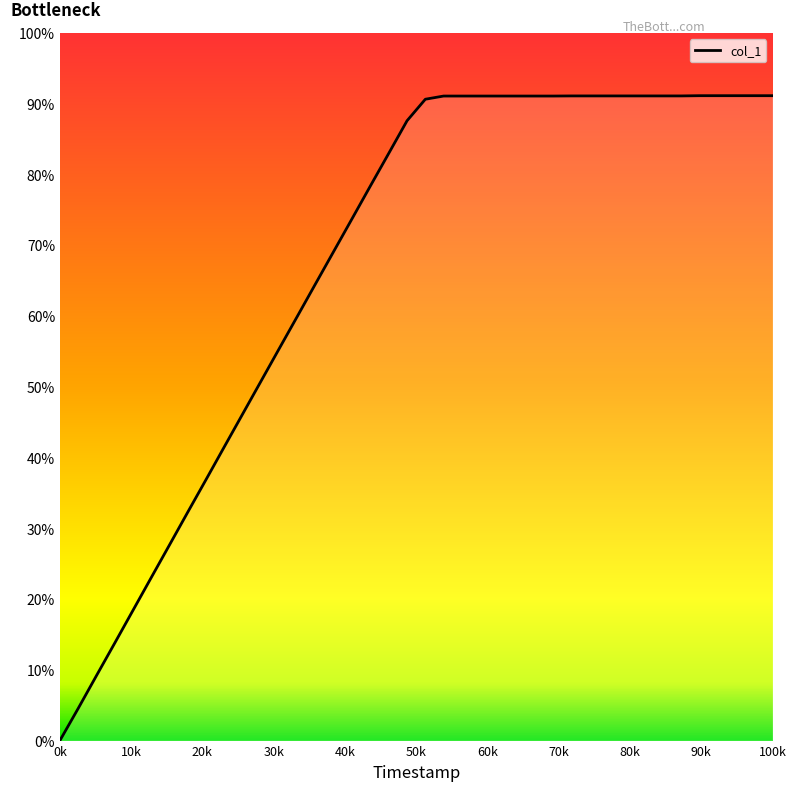

How many distinct data groups are displayed?

1